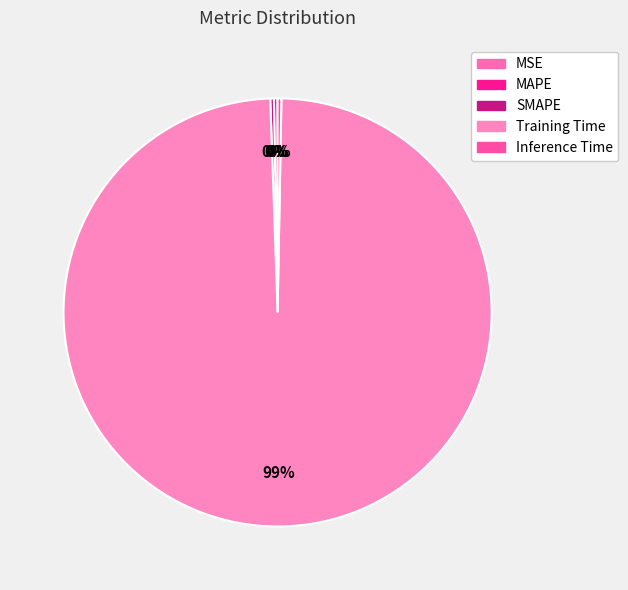

Which category has the smallest portion of the pie?

MSE